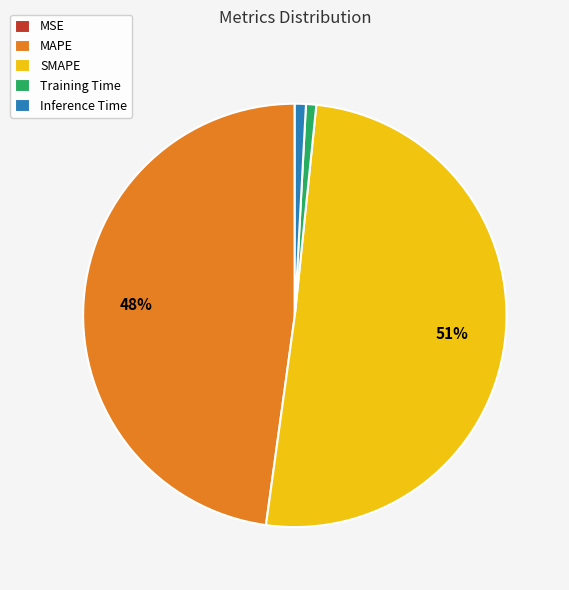

Do SMAPE and Inference Time together represent more than half of the pie?

Yes